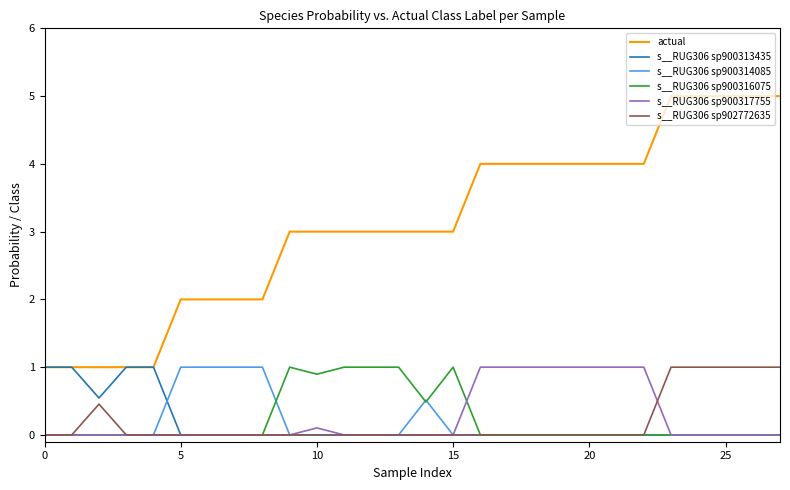

True or false: actual and s__RUG306 sp900316075 intersect in this chart.

False